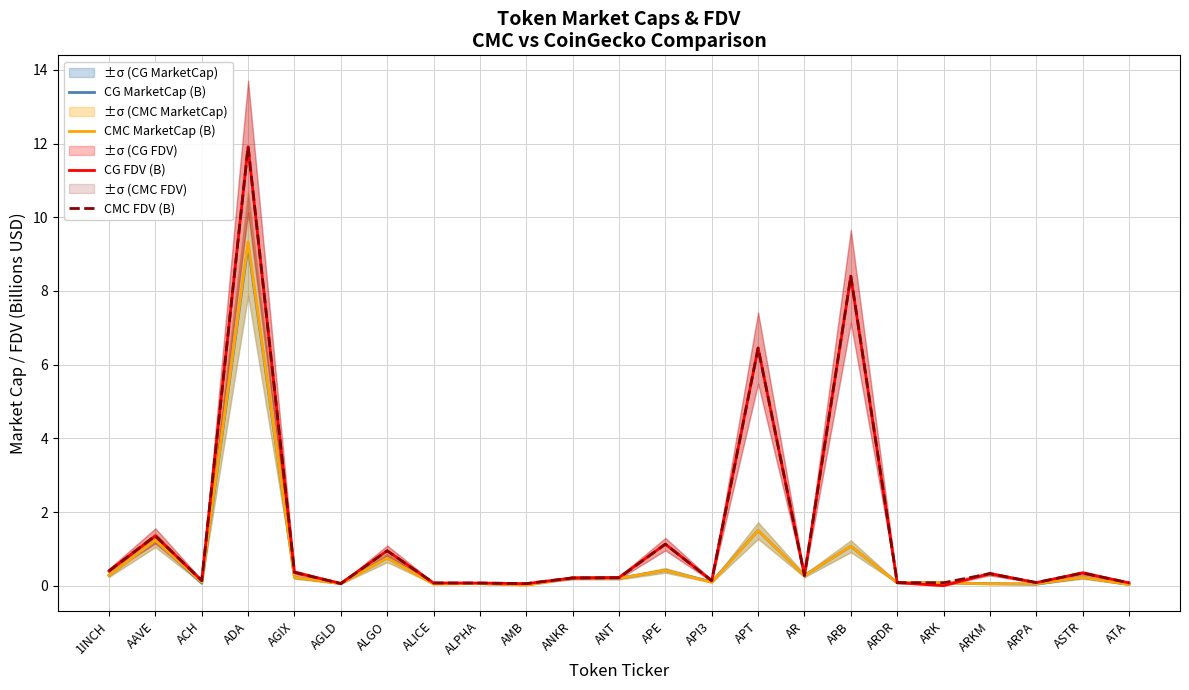

Reading left to right, what are all the values shown in this chart?

CG MarketCap (B): 1INCH=0.3	AAVE=1.2	ACH=0.1	ADA=9.2	AGIX=0.2	AGLD=0.1	ALGO=0.8	ALICE=0.1	ALPHA=0.1	AMB=0.0	ANKR=0.2	ANT=0.2	APE=0.4	API3=0.1	APT=1.5	AR=0.3	ARB=1.1	ARDR=0.1	ARK=0.1	ARKM=0.1	ARPA=0.0	ASTR=0.2	ATA=0.0
CMC MarketCap (B): 1INCH=0.3	AAVE=1.2	ACH=0.1	ADA=9.3	AGIX=0.2	AGLD=0.1	ALGO=0.8	ALICE=0.0	ALPHA=0.1	AMB=0.0	ANKR=0.2	ANT=0.2	APE=0.4	API3=0.1	APT=1.5	AR=0.3	ARB=1.1	ARDR=0.1	ARK=0.1	ARKM=0.0	ARPA=0.1	ASTR=0.2	ATA=0.0
CG FDV (B): 1INCH=0.4	AAVE=1.4	ACH=0.1	ADA=11.9	AGIX=0.4	AGLD=0.1	ALGO=0.9	ALICE=0.1	ALPHA=0.1	AMB=0.1	ANKR=0.2	ANT=0.2	APE=1.1	API3=0.1	APT=6.4	AR=0.3	ARB=8.4	ARDR=0.1	ARK=0.0	ARKM=0.3	ARPA=0.1	ASTR=0.3	ATA=0.1
CMC FDV (B): 1INCH=0.4	AAVE=1.4	ACH=0.1	ADA=11.9	AGIX=0.4	AGLD=0.1	ALGO=0.9	ALICE=0.1	ALPHA=0.1	AMB=0.1	ANKR=0.2	ANT=0.2	APE=1.1	API3=0.1	APT=6.5	AR=0.3	ARB=8.4	ARDR=0.1	ARK=0.1	ARKM=0.3	ARPA=0.1	ASTR=0.3	ATA=0.1